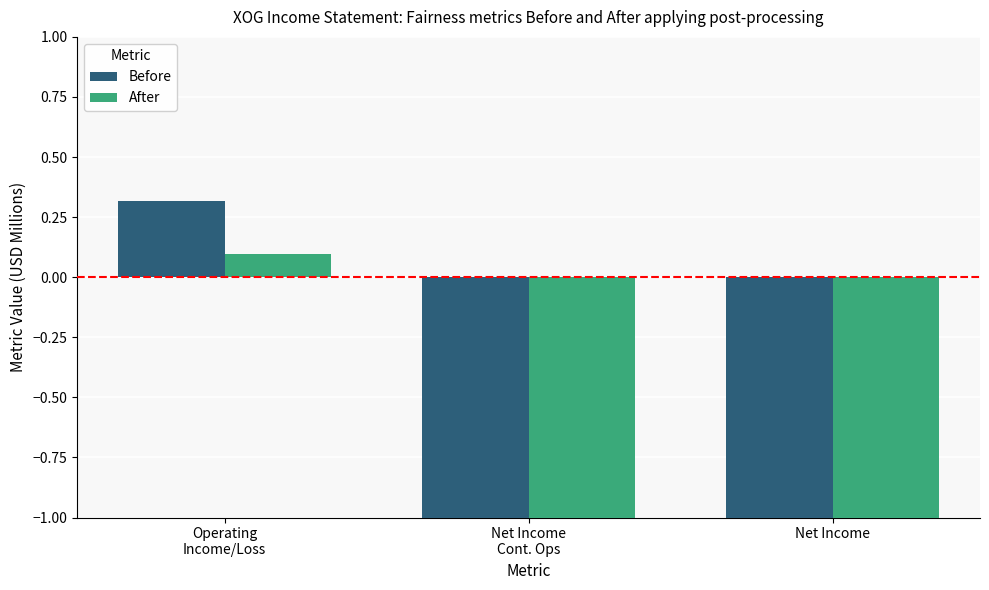

What position from the right is Net Income?

1